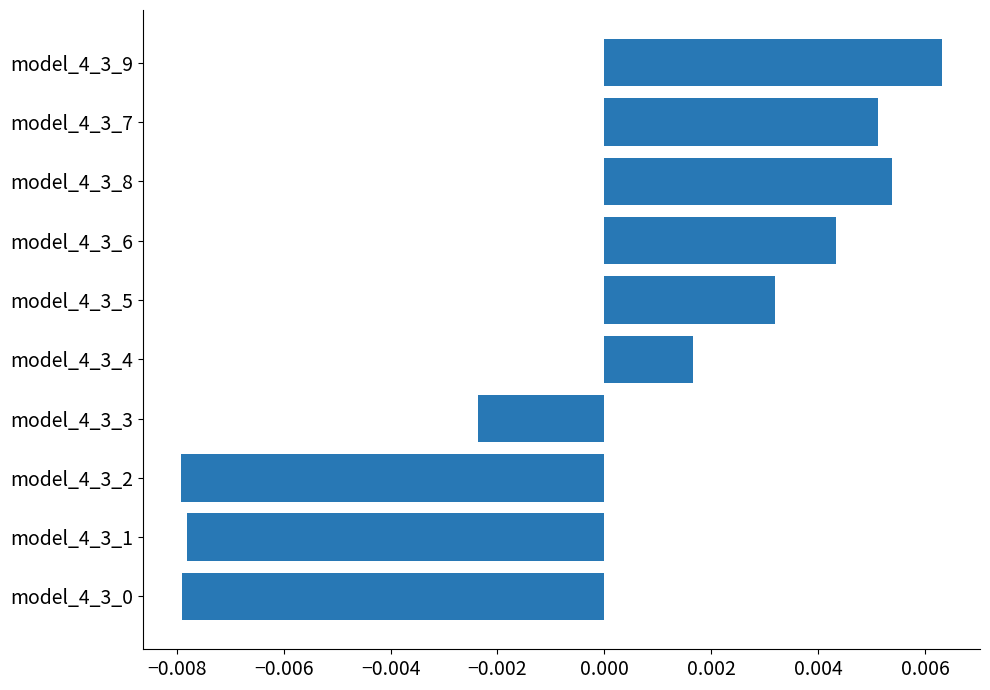

Between model_4_3_0 and model_4_3_6, which is larger?

model_4_3_6